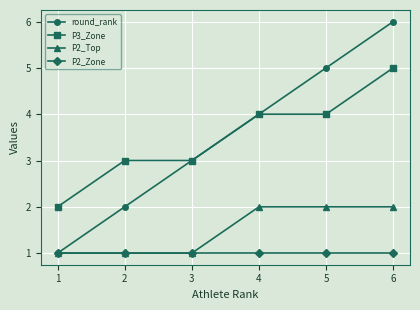

Is the value of round_rank at 1 greater than the value of P2_Top at 4?

No